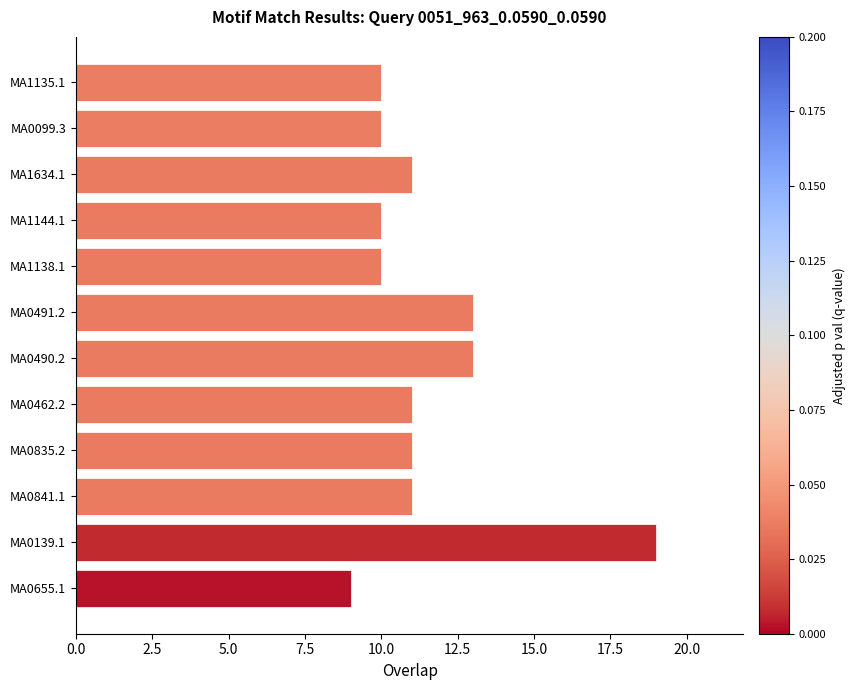

Is it true that the value at MA0139.1 is 27?

False